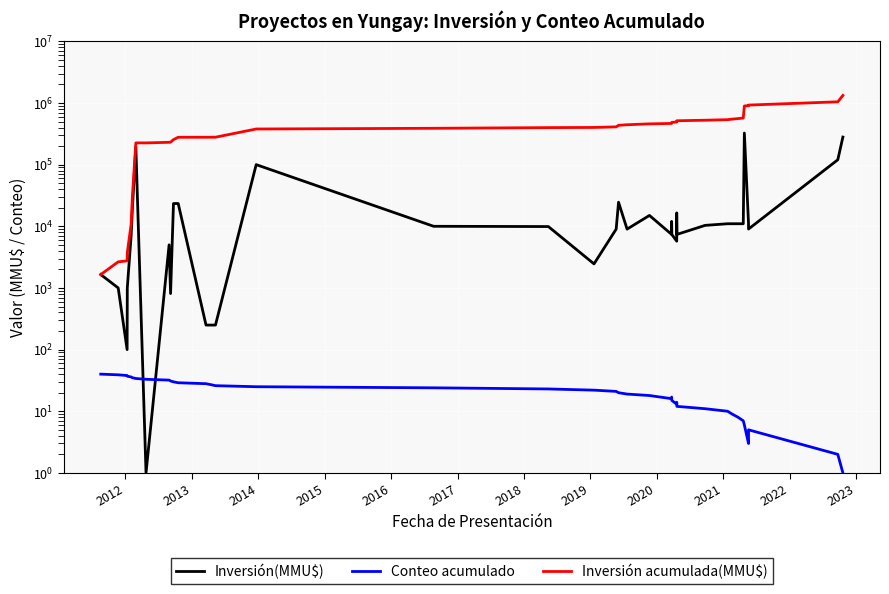

What is the lowest value of the Conteo acumulado series?

1